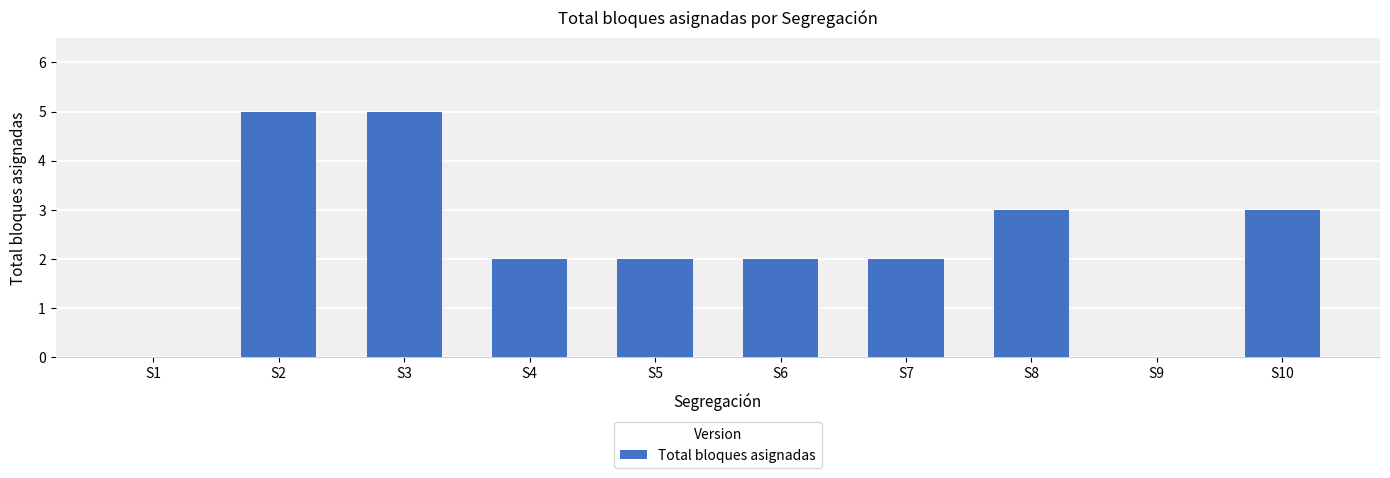

What is the maximum value shown in the chart?

5